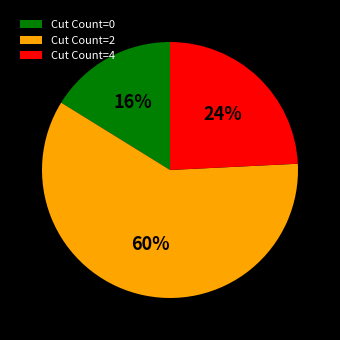

The Cut Count=0 slice represents 3% of the pie. True or false?

False